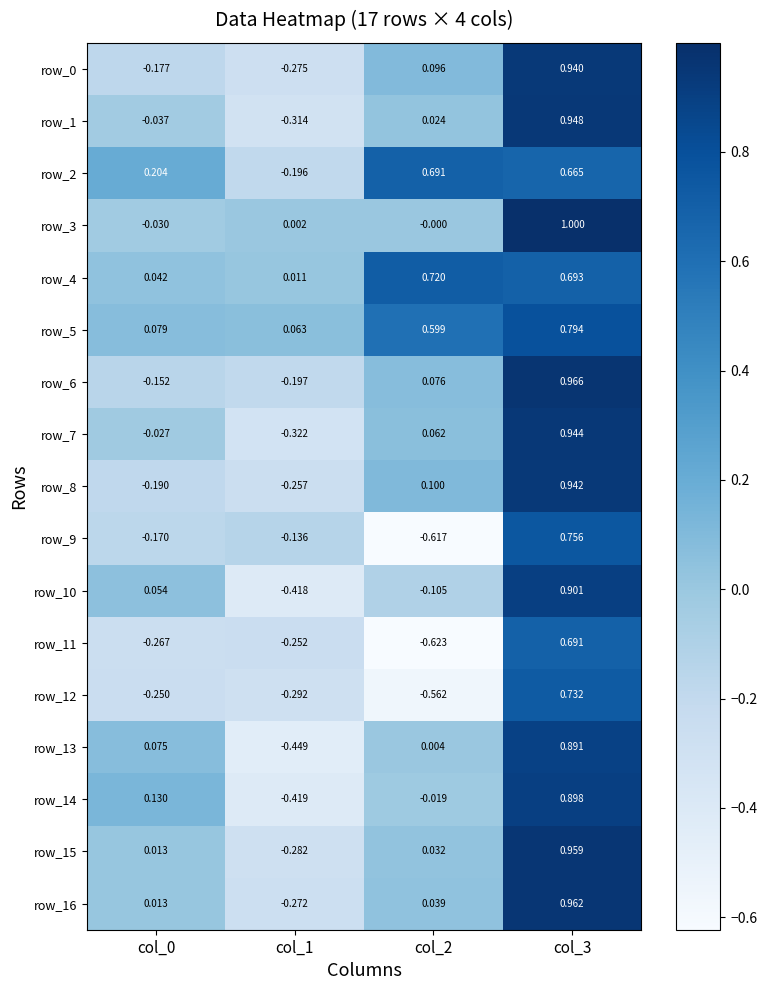

How many negative values does the row_14 series have?

2